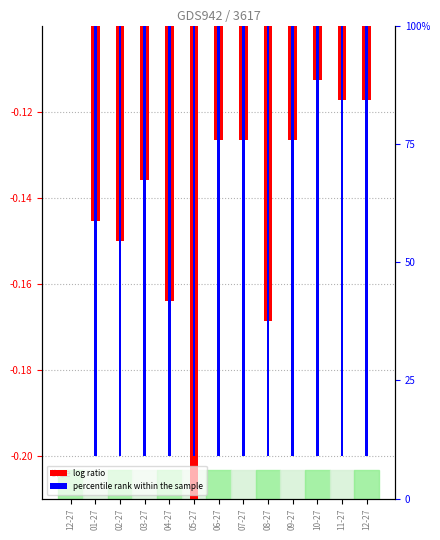

Which series has the widest spread of values?

percentile rank within the sample